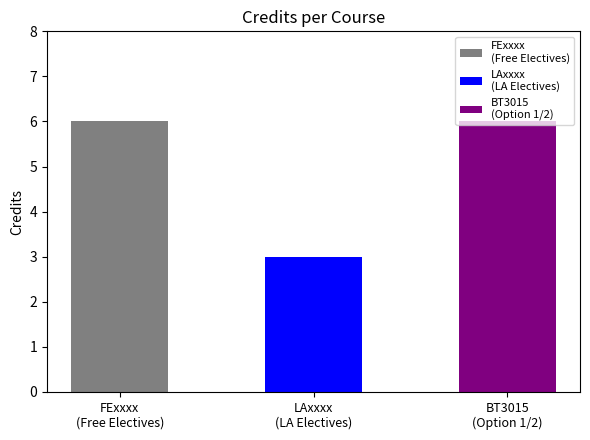

Which has a higher value, LAxxxx
(LA Electives) or BT3015
(Option 1/2)?

BT3015
(Option 1/2)